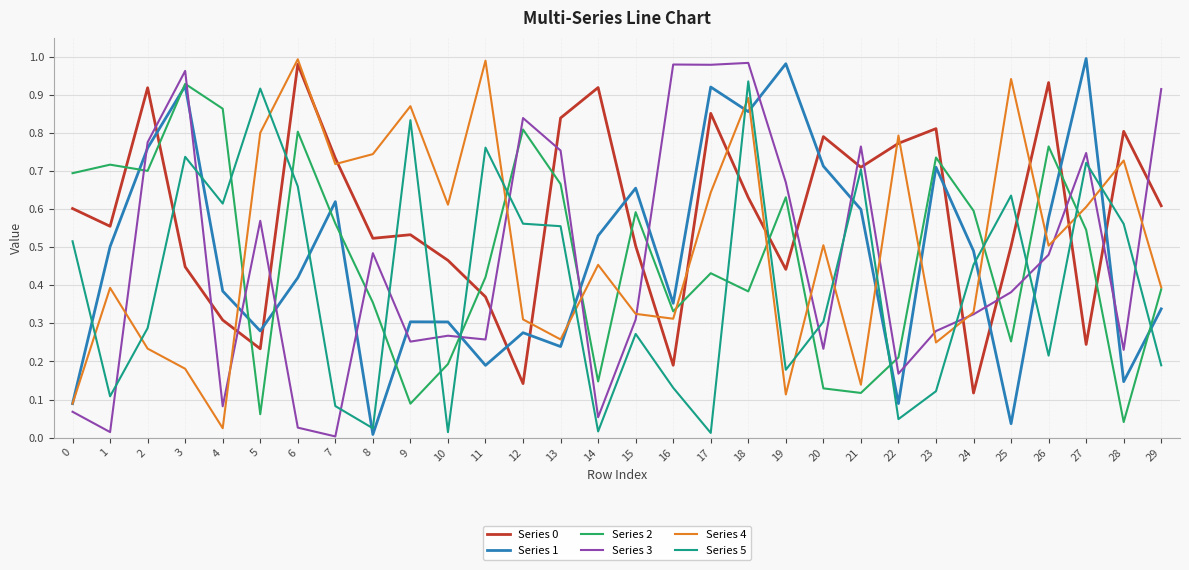

How many intersections are there between Series 5 and Series 2?

14